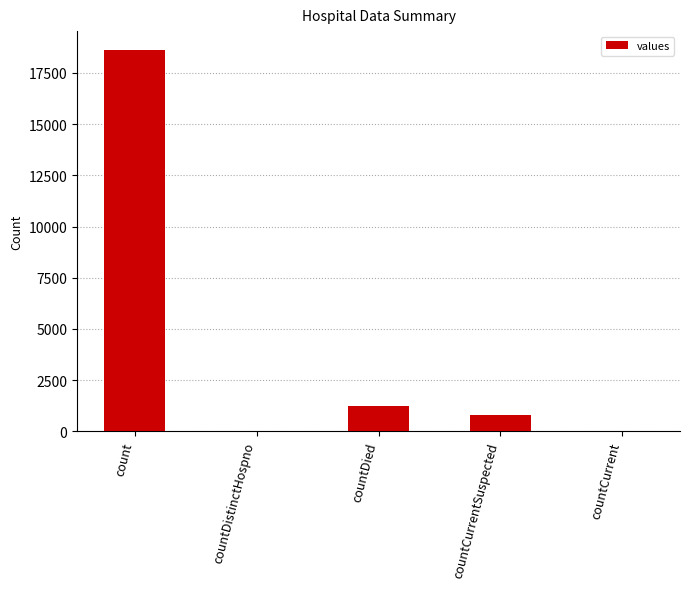

The chart shows a value of 11759 at countCurrent. True or false?

False